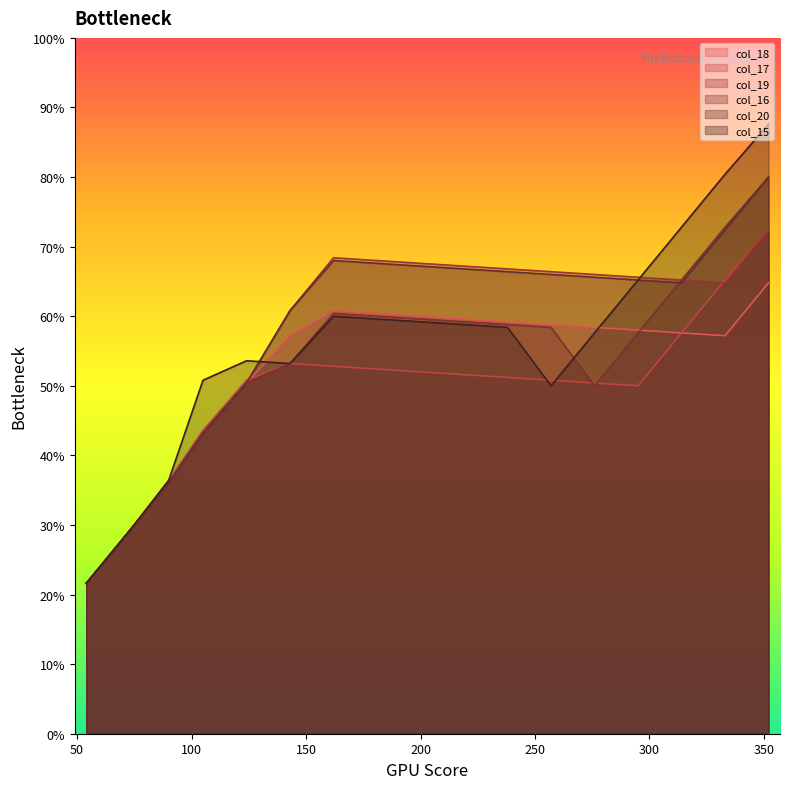

Between which two adjacent categories do col_15_line and col_20_line first intersect?

200 and 250